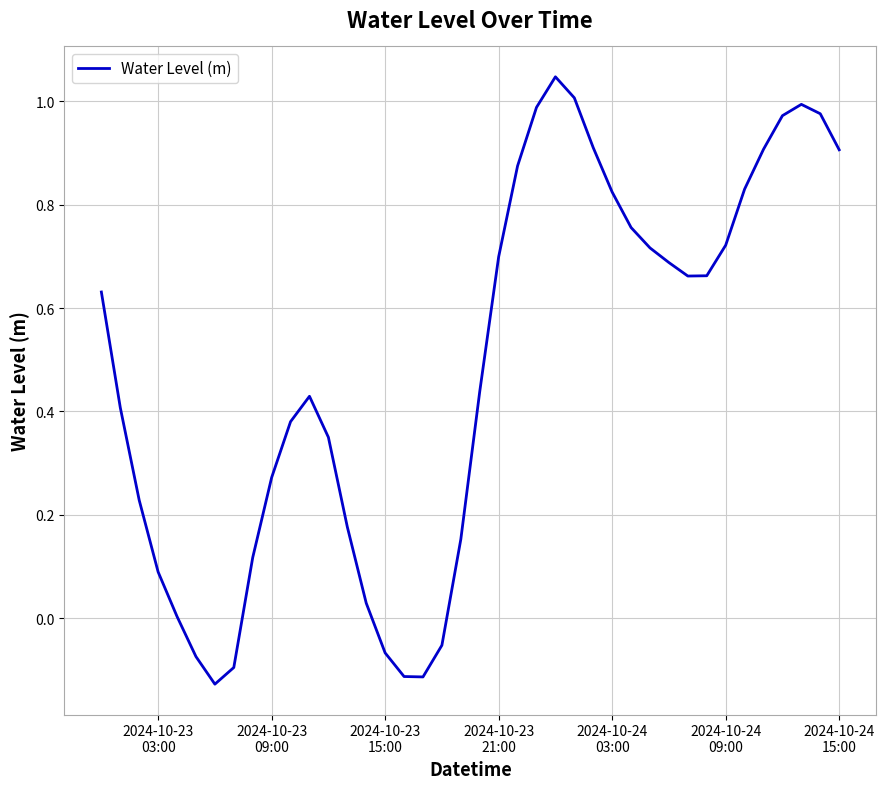

How many lines are shown in the chart?

1